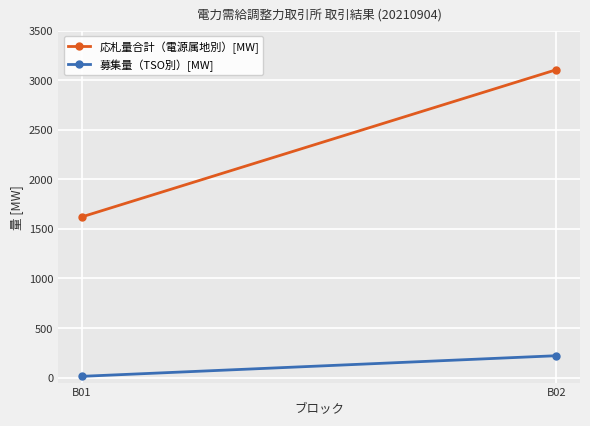

Rank the series by their maximum value, from lowest to highest.

募集量（TSO別）[MW], 応札量合計（電源属地別）[MW]